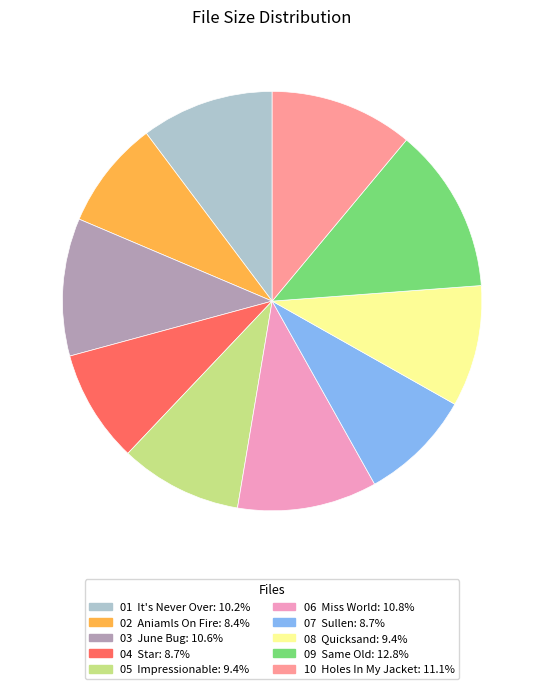

Does any single category account for the majority?

No